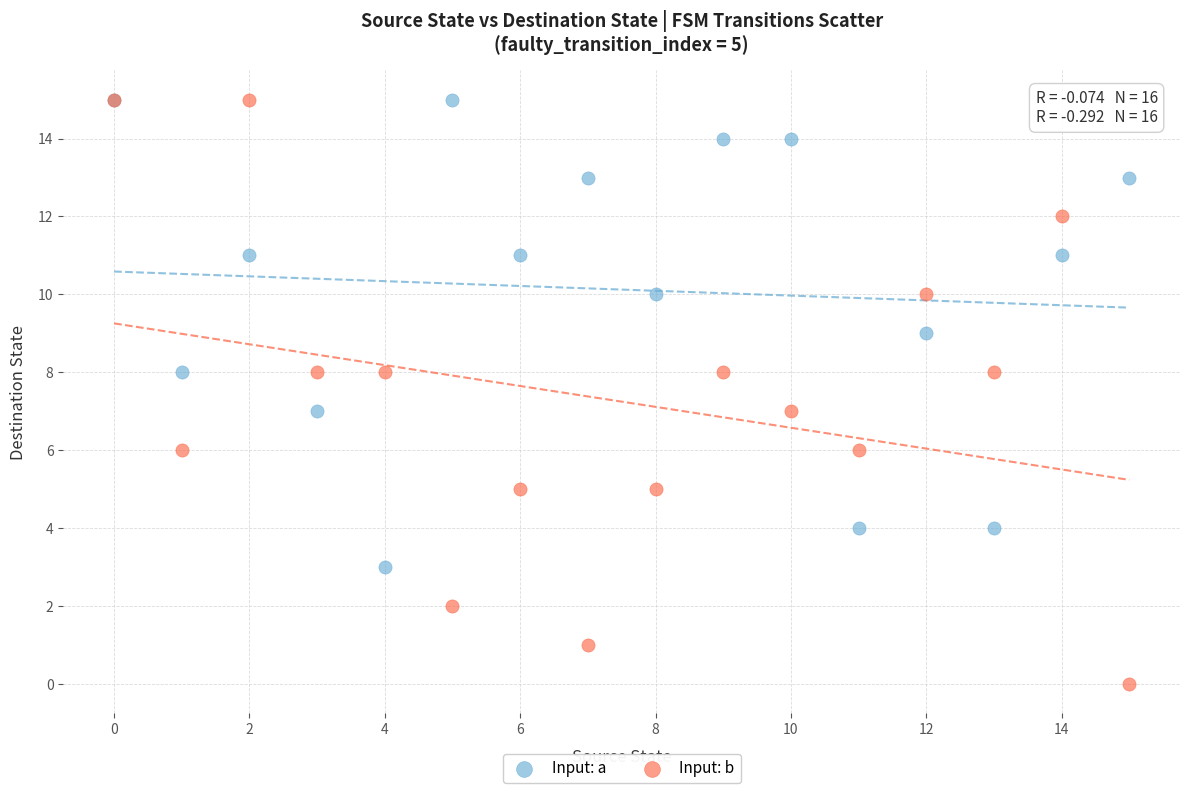

What are all the series names shown in the legend?

Input: a, Input: b